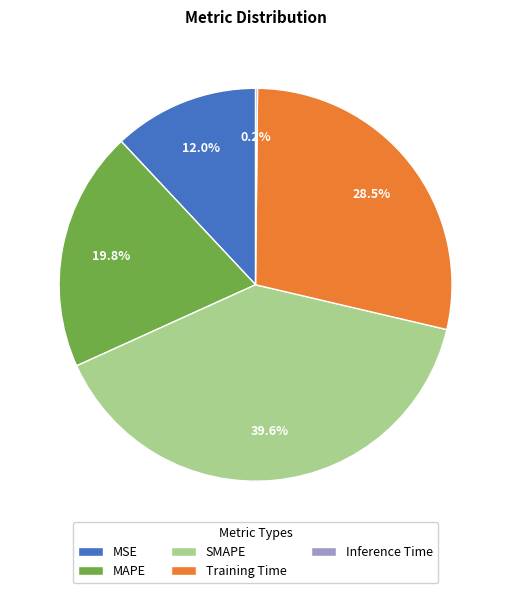

Which category has the biggest portion of the pie?

SMAPE